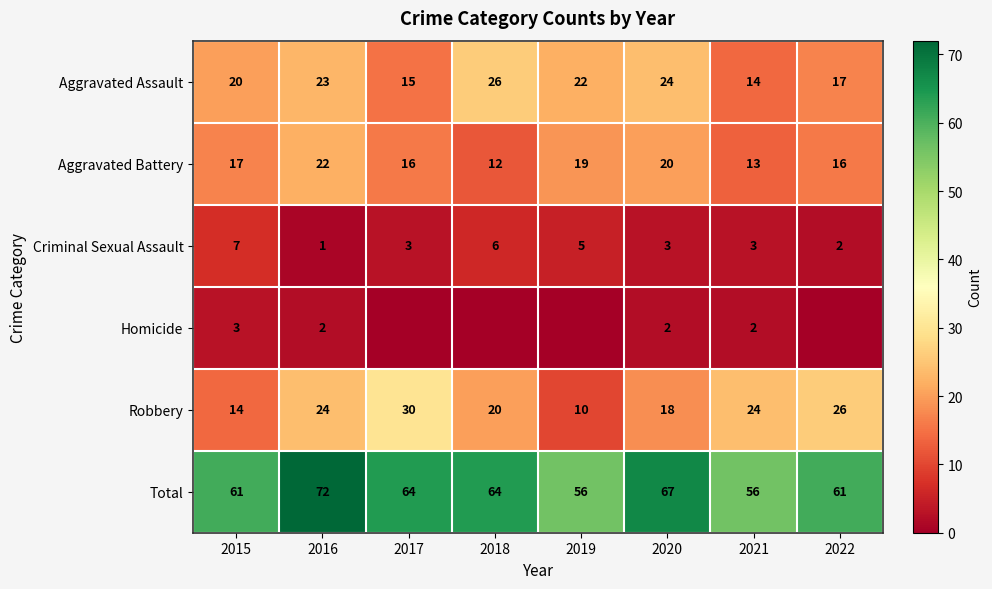

Where does the Criminal Sexual Assault series first go above 3?

2015